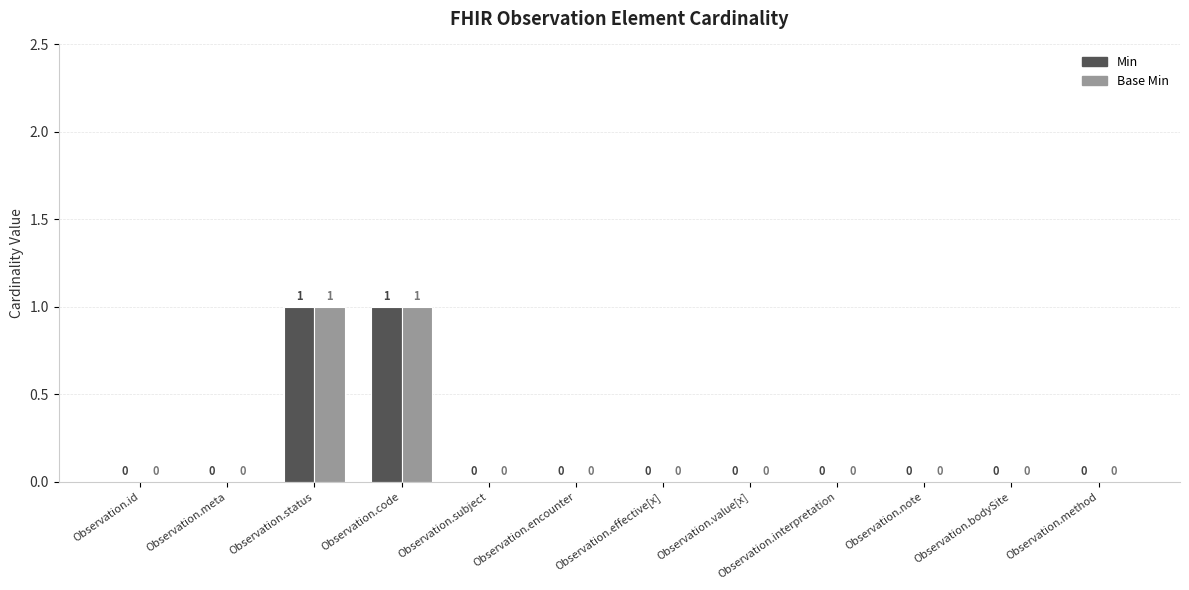

True or false: Base Min has a value of 0 at Observation.id.

True